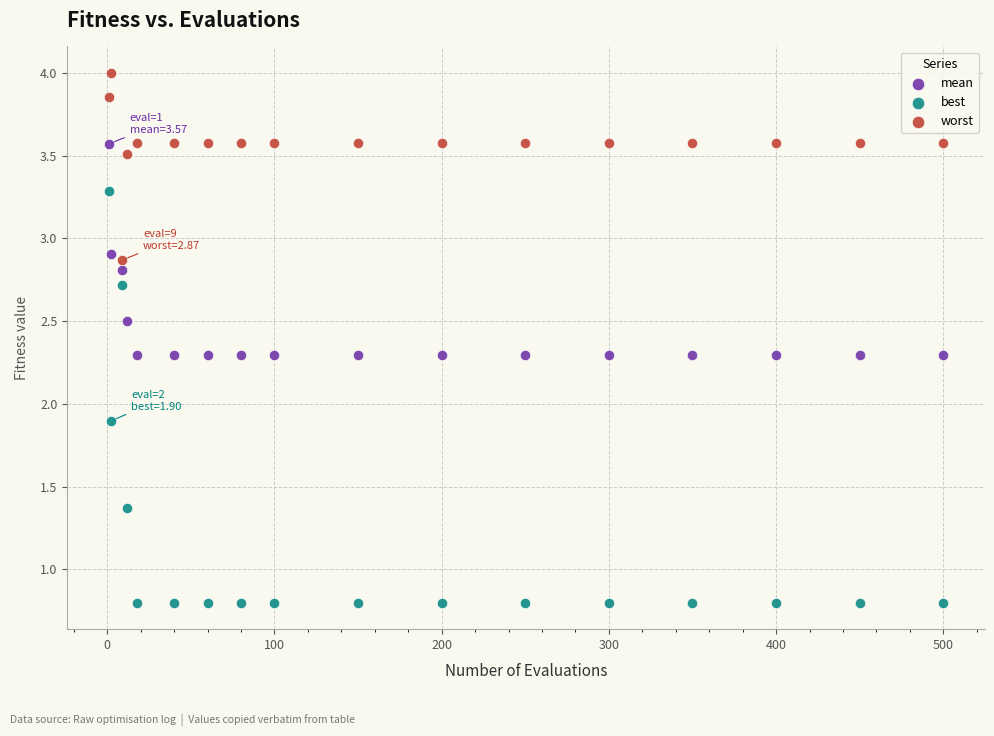

What are all the series names shown in the legend?

mean, best, worst